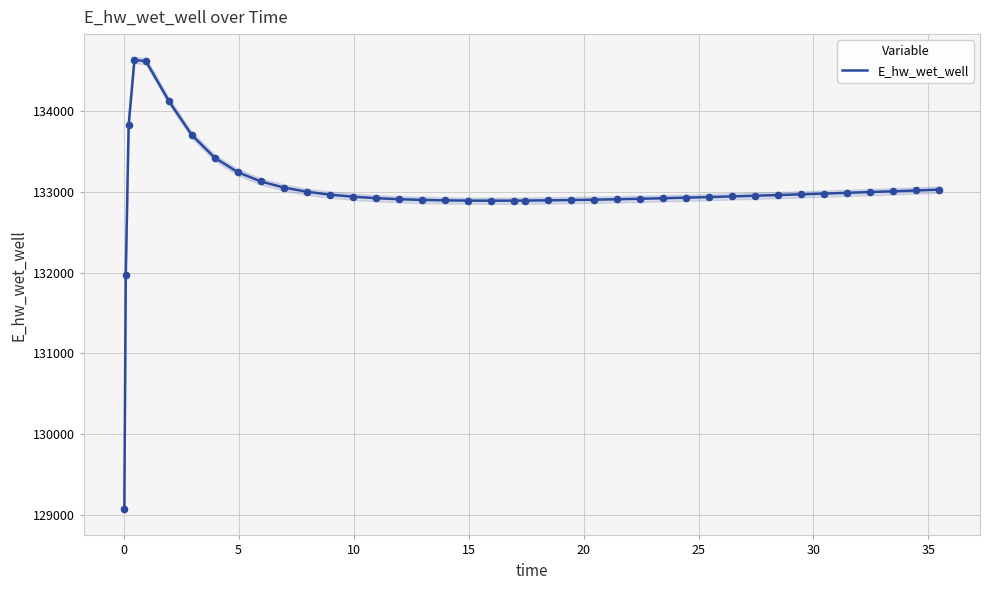

What is the lowest value of the E_hw_wet_well series?

129070.1